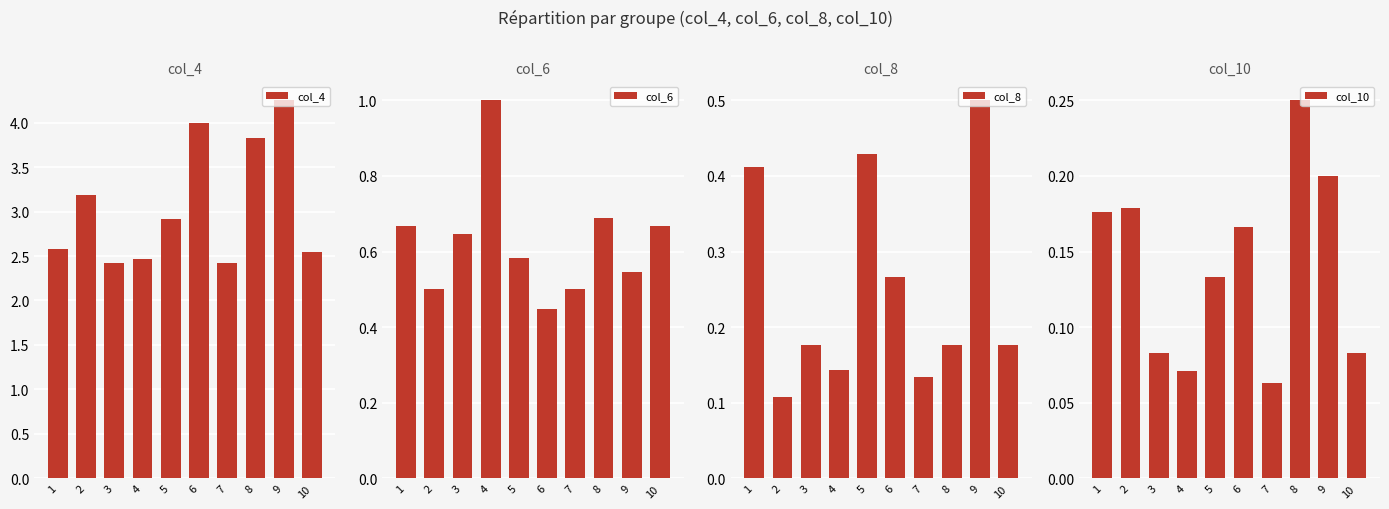

Where is col_8 nearest to the value 0?

2